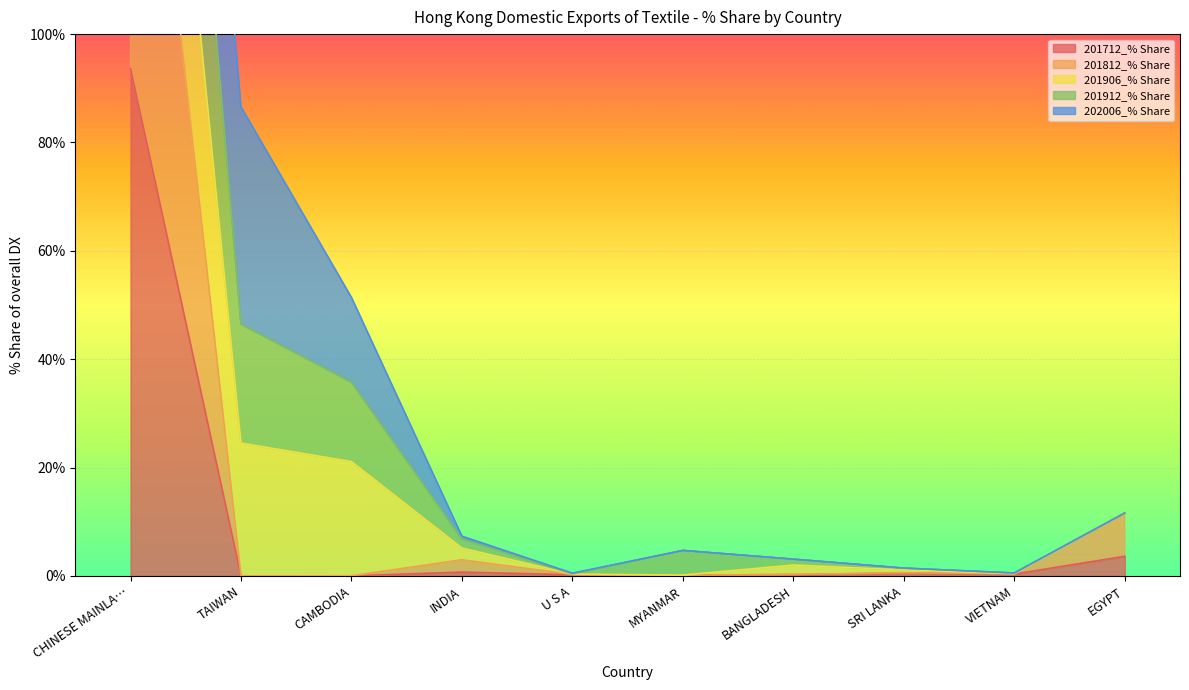

True or false: 201712_% Share has a value of 0.0 at TAIWAN.

True